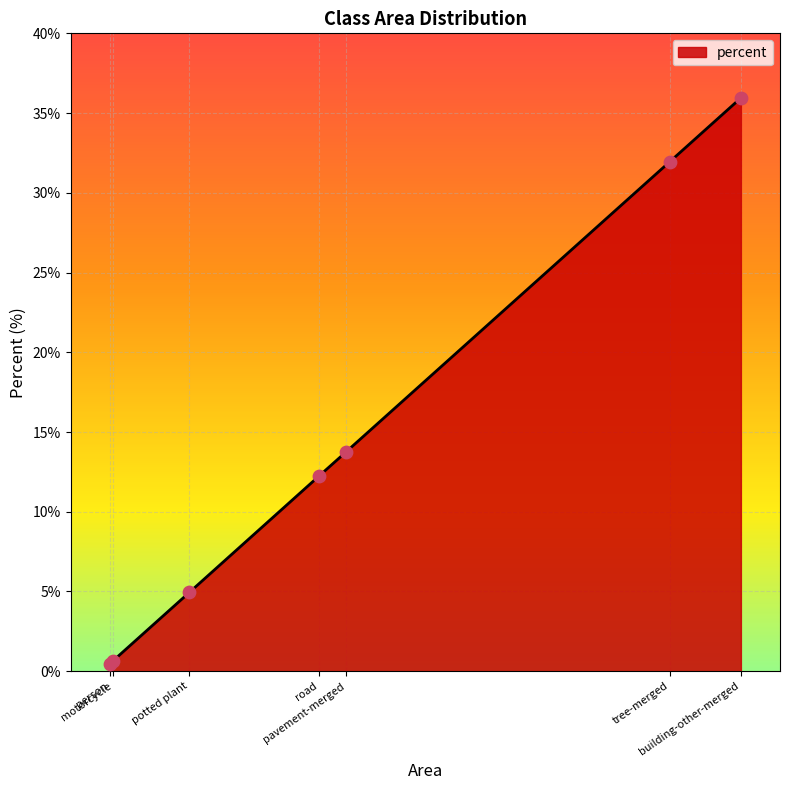

True or false: the data has more than 2 interior local peaks.

False